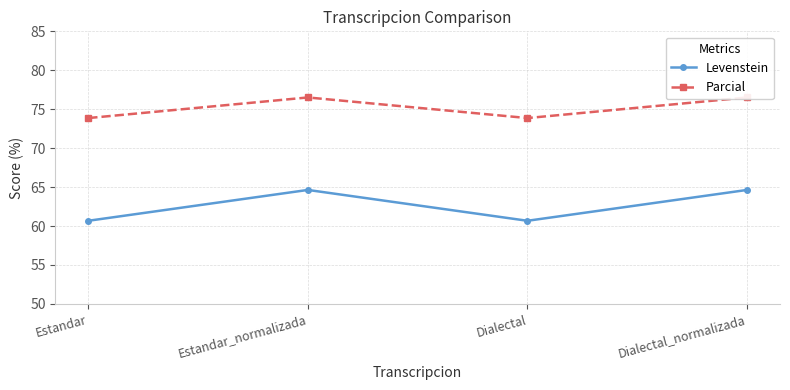

What is the difference between the maximum and second lowest values in the Parcial series?

2.6